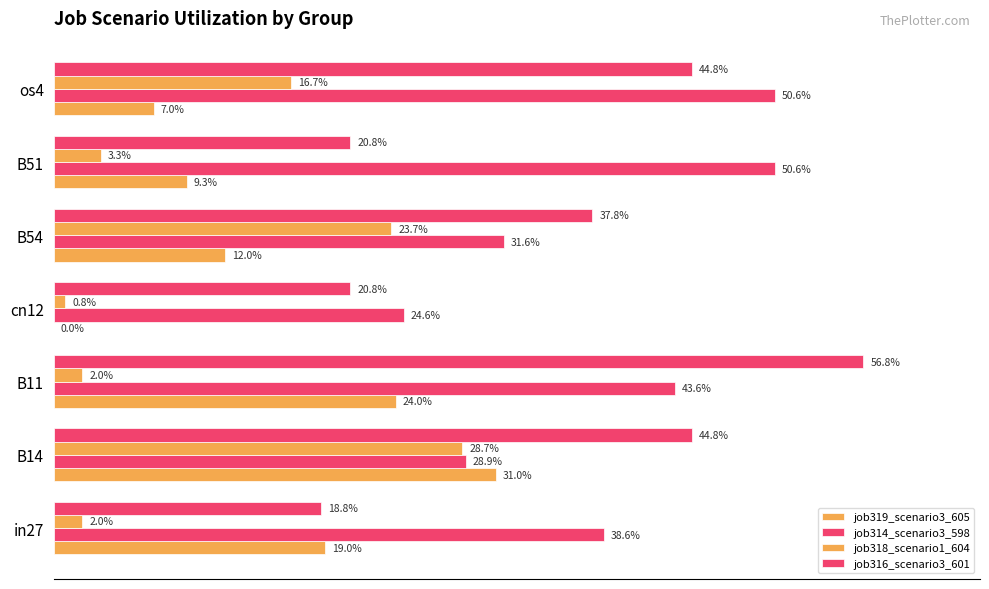

Reading right to left, list all the values displayed in this chart.

job319_scenario3_605: 0.1	0.1	0.1	0.0	0.2	0.3	0.2
job314_scenario3_598: 0.5	0.5	0.3	0.2	0.4	0.3	0.4
job318_scenario1_604: 0.2	0.0	0.2	0.0	0.0	0.3	0.0
job316_scenario3_601: 0.4	0.2	0.4	0.2	0.6	0.4	0.2